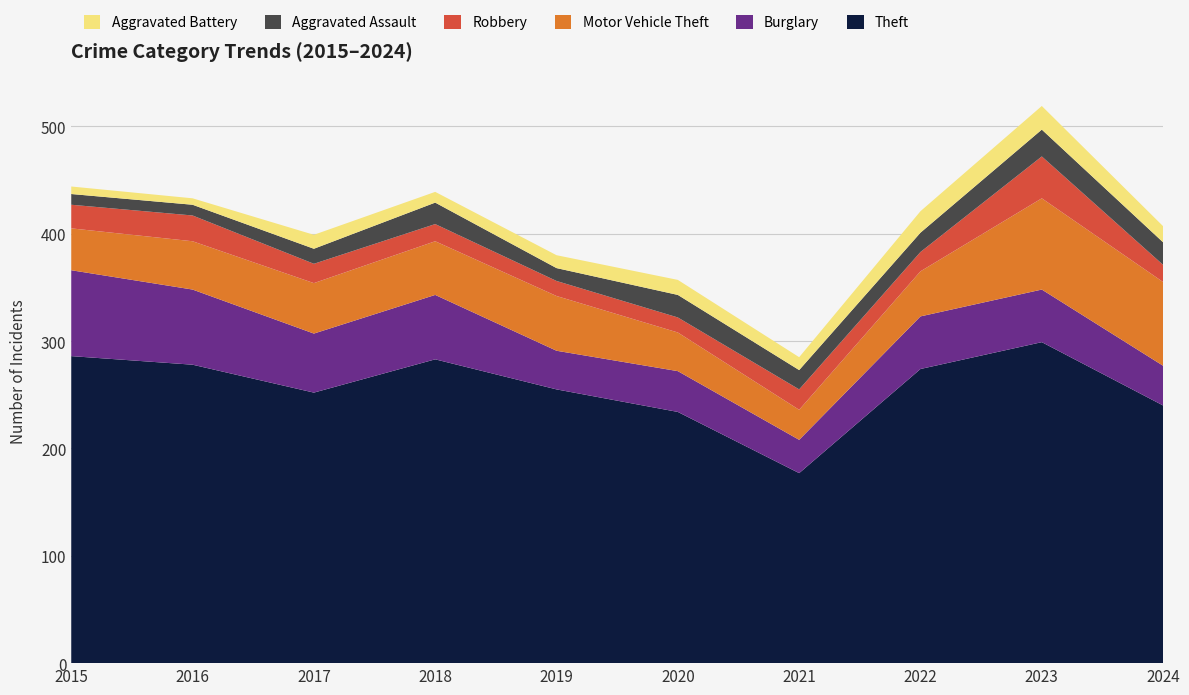

Reading left to right, transcribe all the data shown in this chart.

Theft: 2015=286	2016=278	2017=252	2018=283	2019=255	2020=234	2021=177	2022=274	2023=299	2024=240
Burglary: 2015=80	2016=70	2017=55	2018=60	2019=36	2020=38	2021=31	2022=49	2023=49	2024=37
Motor Vehicle Theft: 2015=39	2016=45	2017=47	2018=50	2019=51	2020=36	2021=28	2022=42	2023=85	2024=78
Robbery: 2015=22	2016=24	2017=18	2018=16	2019=14	2020=14	2021=19	2022=18	2023=39	2024=16
Aggravated Assault: 2015=10	2016=10	2017=14	2018=20	2019=12	2020=21	2021=18	2022=18	2023=25	2024=21
Aggravated Battery: 2015=7	2016=6	2017=13	2018=10	2019=12	2020=14	2021=12	2022=20	2023=22	2024=15